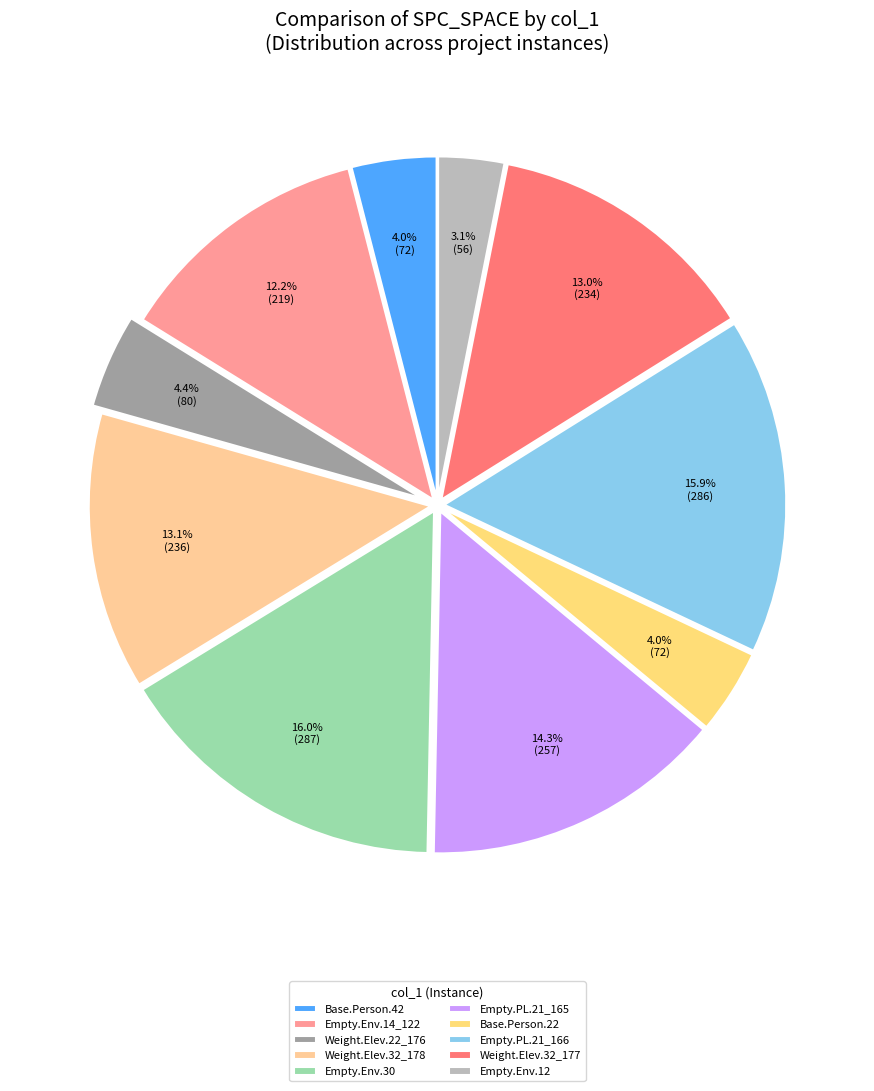

Count the number of slices in the pie.

10